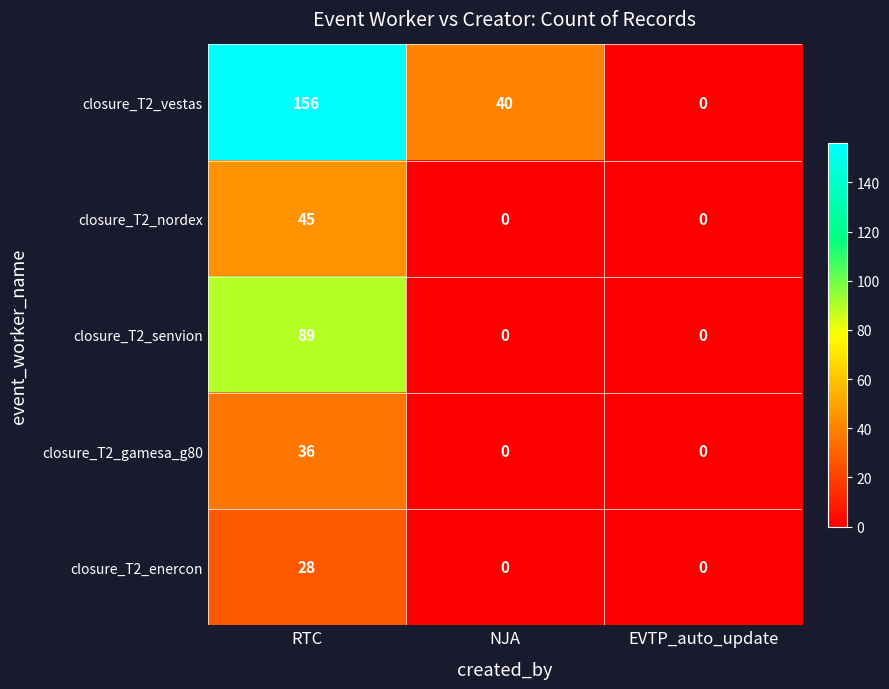

Reading left to right, extract all data points from this chart.

closure_T2_vestas: RTC=156	NJA=40	EVTP_auto_update=0
closure_T2_nordex: RTC=45	NJA=0	EVTP_auto_update=0
closure_T2_senvion: RTC=89	NJA=0	EVTP_auto_update=0
closure_T2_gamesa_g80: RTC=36	NJA=0	EVTP_auto_update=0
closure_T2_enercon: RTC=28	NJA=0	EVTP_auto_update=0